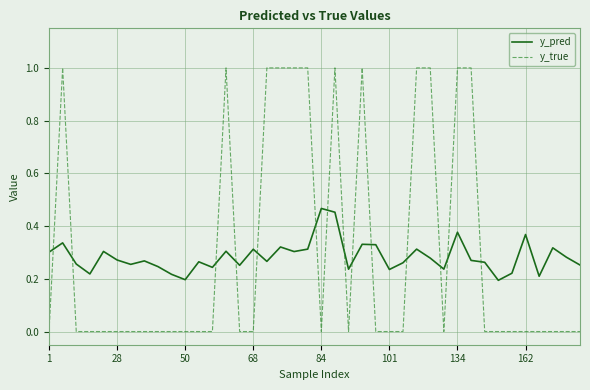

List the series in order of their peak value, highest first.

y_true, y_pred